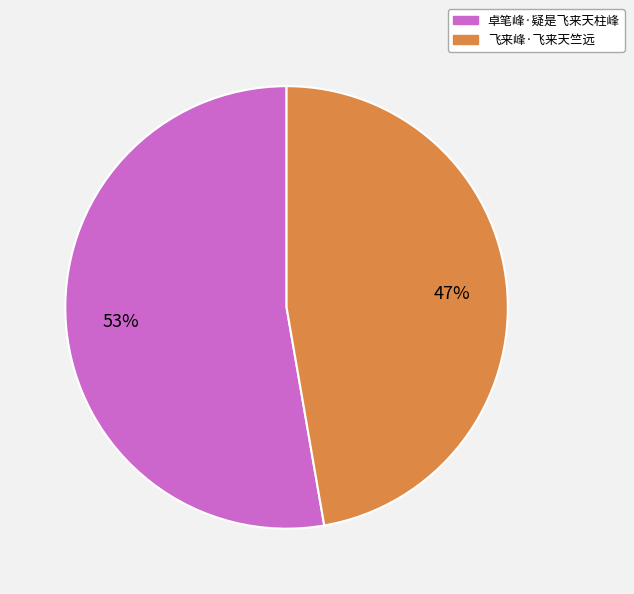

Does any single category account for the majority?

Yes